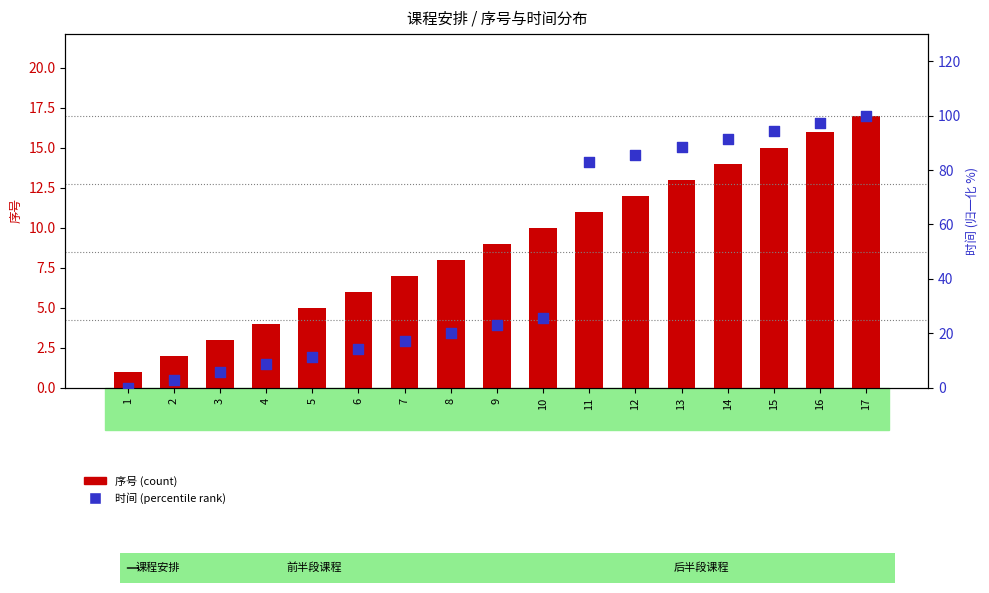

Is the value of 序号 (count) at 7 greater than the value of 时间 (percentile rank) at 16?

No